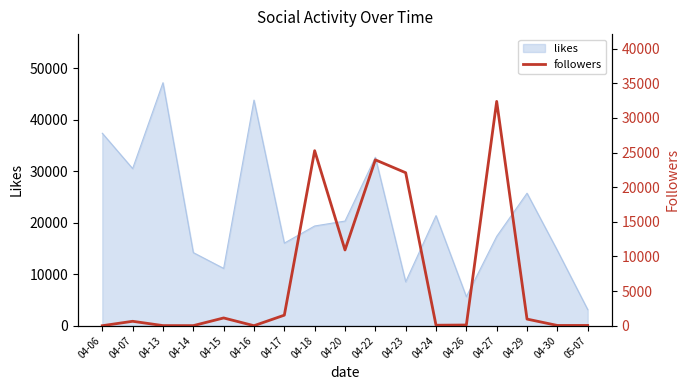

The value at 04-07 is 923. True or false?

False